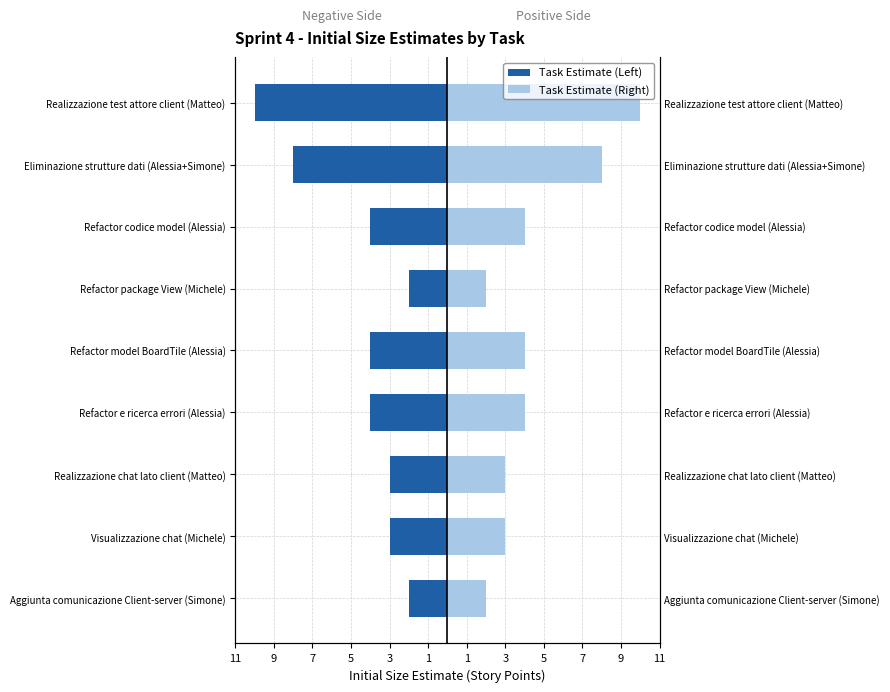

Which has a higher value, Realizzazione chat lato client (Matteo) or Refactor package View (Michele)?

Refactor package View (Michele)